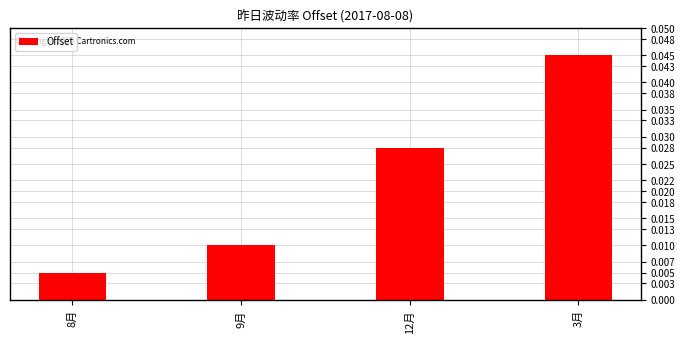

Count the number of categories in the chart.

4